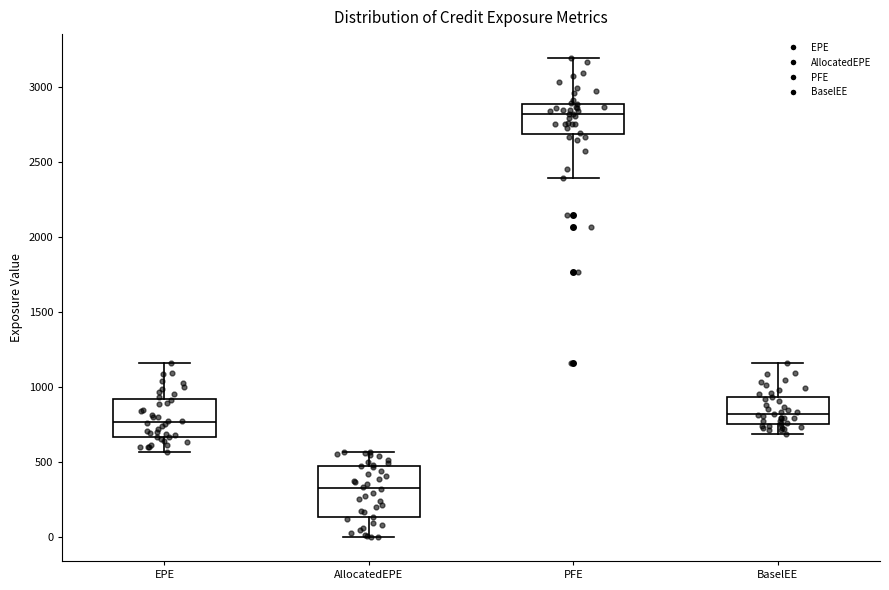

Reading left to right, transcribe this box plot: for each box, give where its median line is, the range the box spans, and where its two whiskers end, as read against the y-axis. The values are not printed on the chart, so give them approximately, as read against the axis.

EPE: median 750, box 650 to 900, whiskers 550 to 1150
AllocatedEPE: median 300, box 150 to 500, whiskers 0 to 550
PFE: median 2800, box 2700 to 2900, whiskers 2400 to 3200
BaselEE: median 800, box 750 to 950, whiskers 700 to 1150